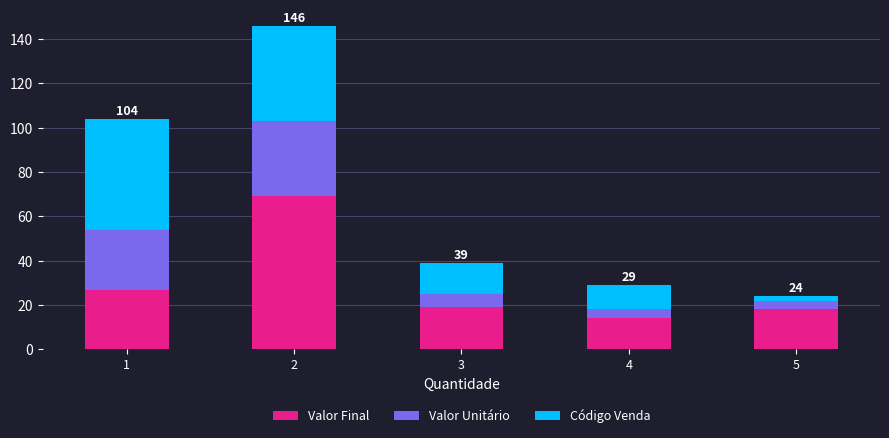

What is the difference between the second highest and second lowest values in the Valor Final series?

9